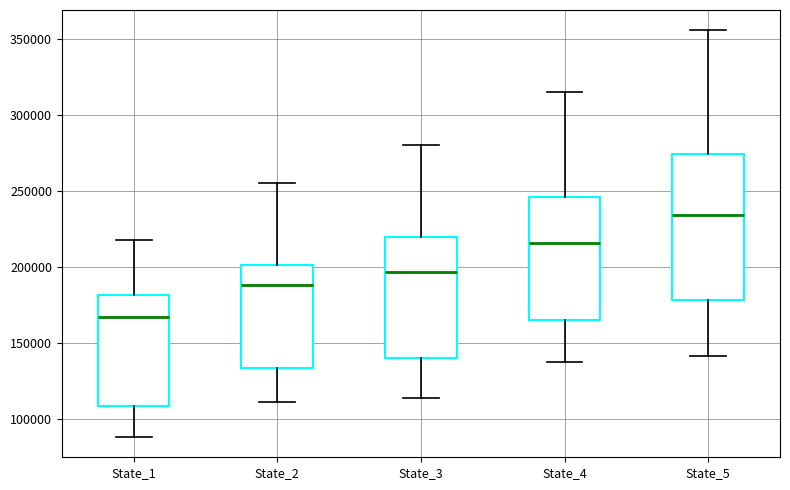

Reading left to right, transcribe this box plot: for each box, give where its median line is, the range the box spans, and where its two whiskers end, as read against the y-axis. The values are not printed on the chart, so give them approximately, as read against the axis.

State_1: median 165000, box 110000 to 180000, whiskers 90000 to 220000
State_2: median 190000, box 135000 to 200000, whiskers 110000 to 255000
State_3: median 195000, box 140000 to 220000, whiskers 115000 to 280000
State_4: median 215000, box 165000 to 245000, whiskers 135000 to 315000
State_5: median 235000, box 180000 to 275000, whiskers 140000 to 355000